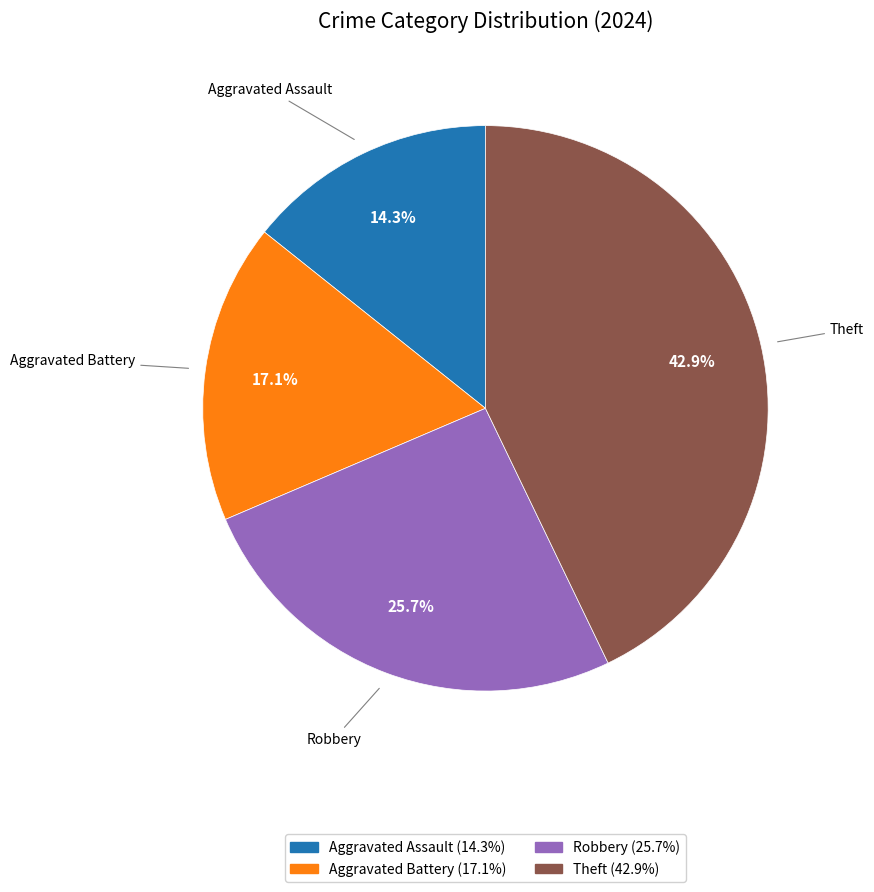

Does any single category account for the majority?

No